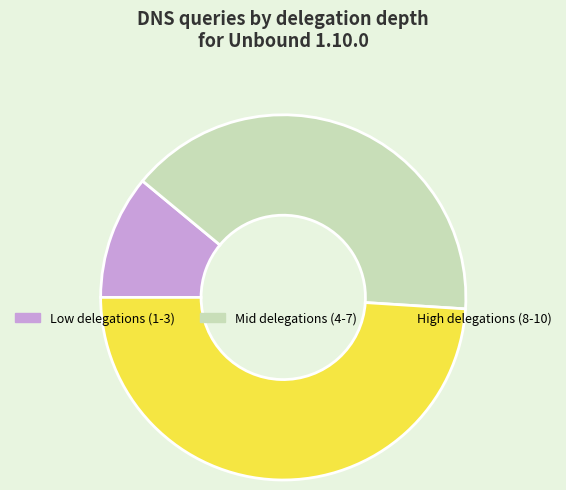

Which has a higher value, Low delegations (1-3) or High delegations (8-10)?

High delegations (8-10)